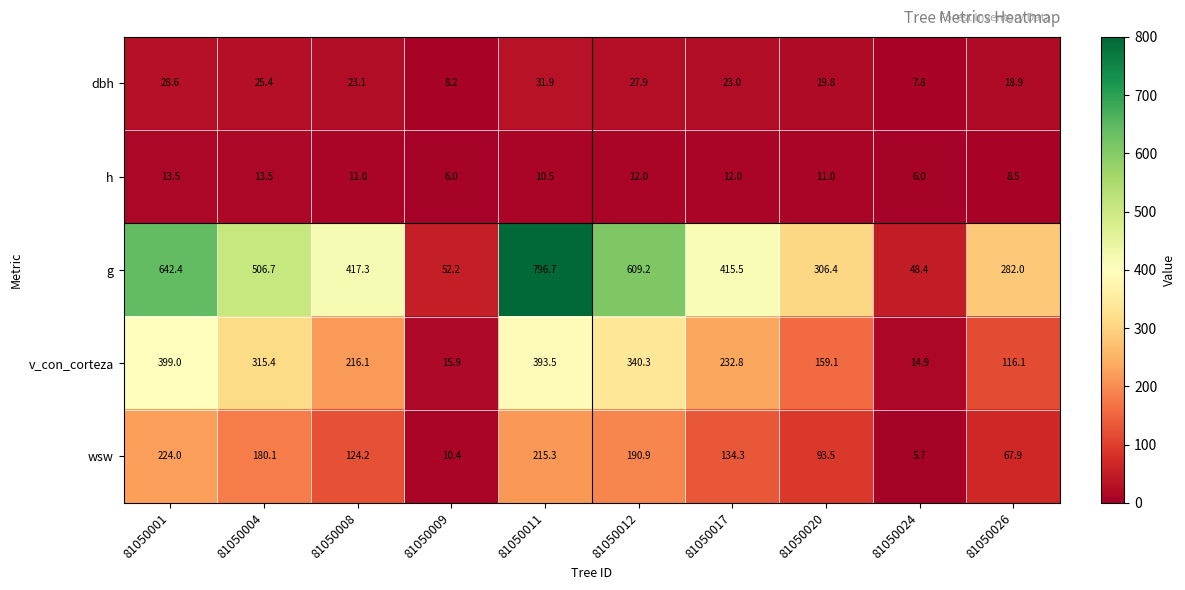

Between 81050008 and 81050024, which series saw the biggest shift?

g